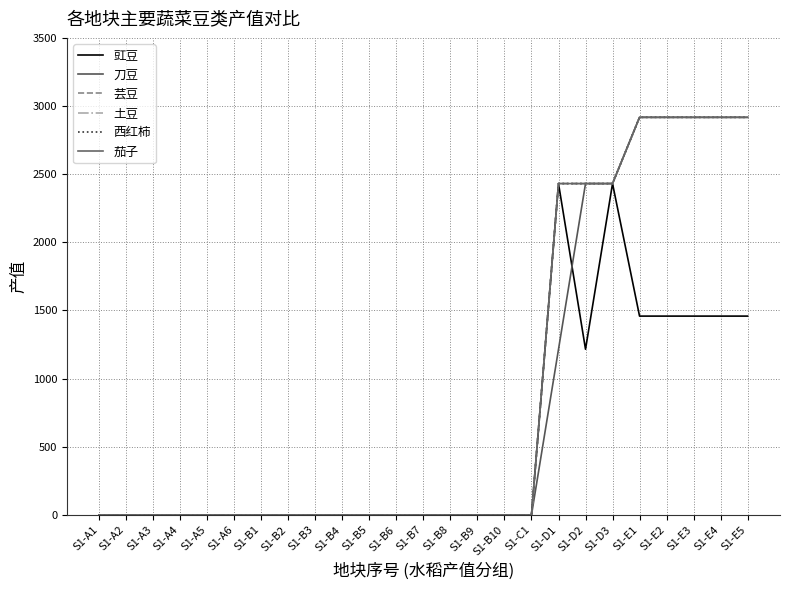

What is the label of the 9th point from the right?

S1-C1